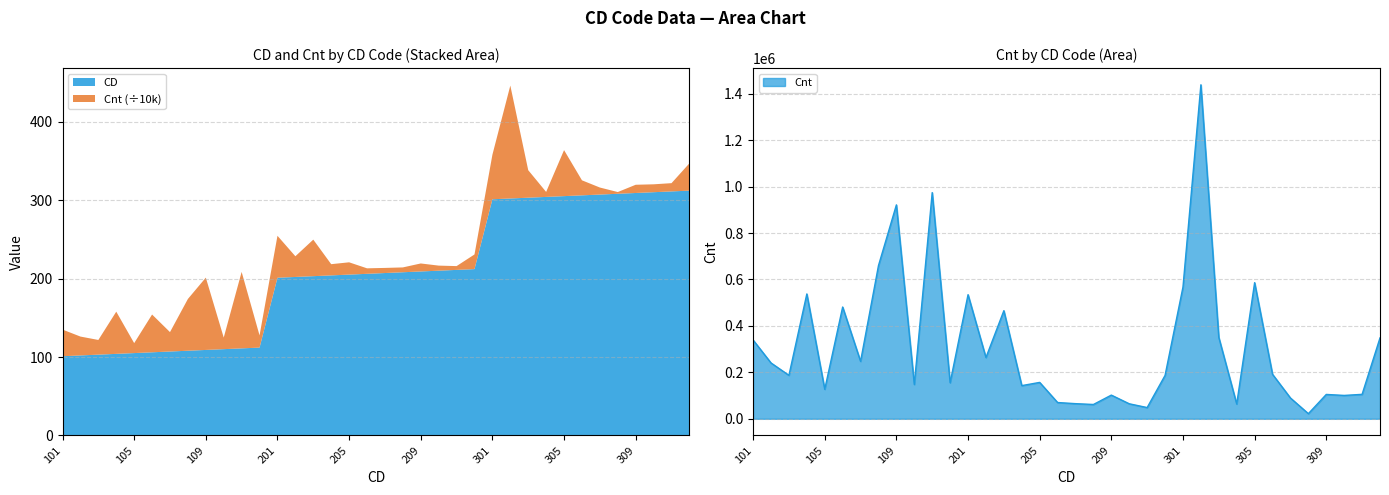

What is the minimum value shown in the chart?

22045